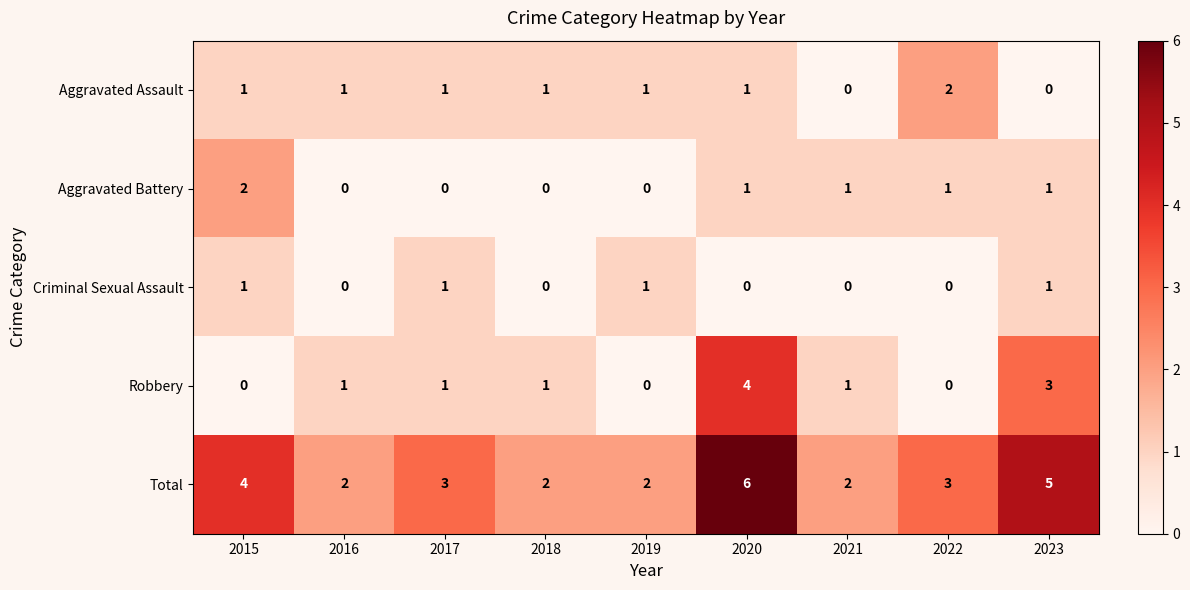

The value of Aggravated Battery at 2018 is 1. True or false?

False